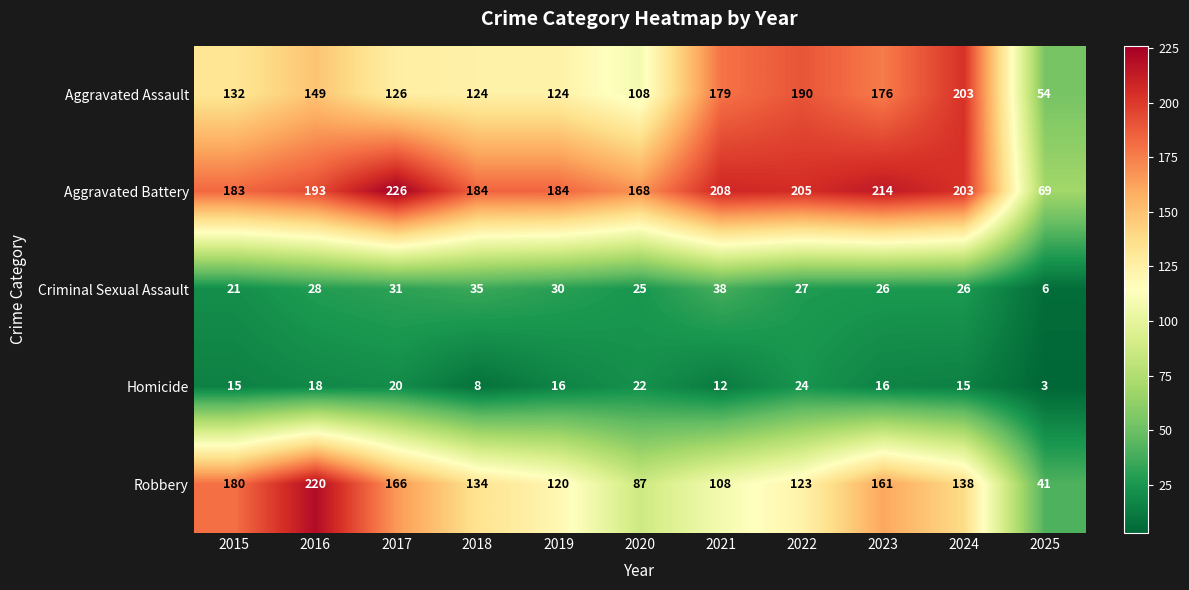

At which label does Aggravated Battery reach its peak?

2017